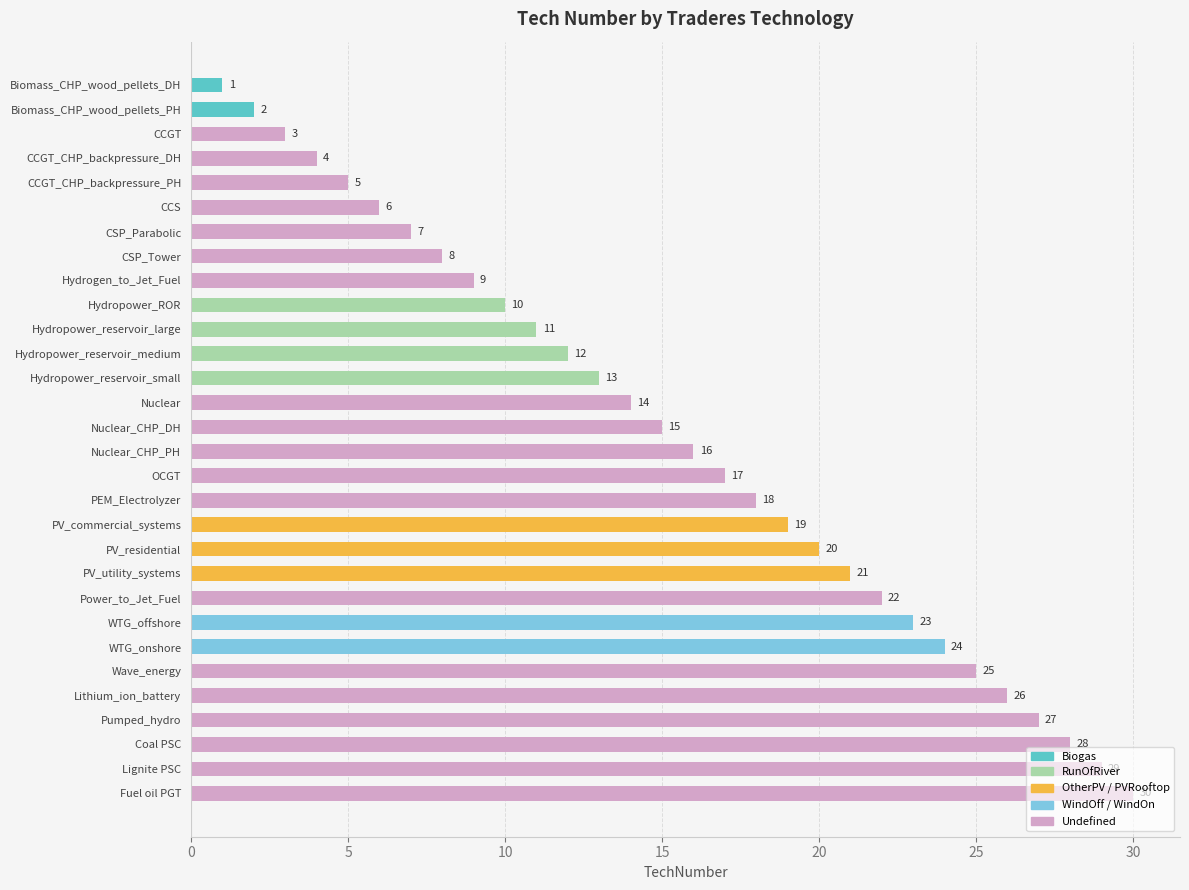

What is the value of the 30th bar from the top?

30